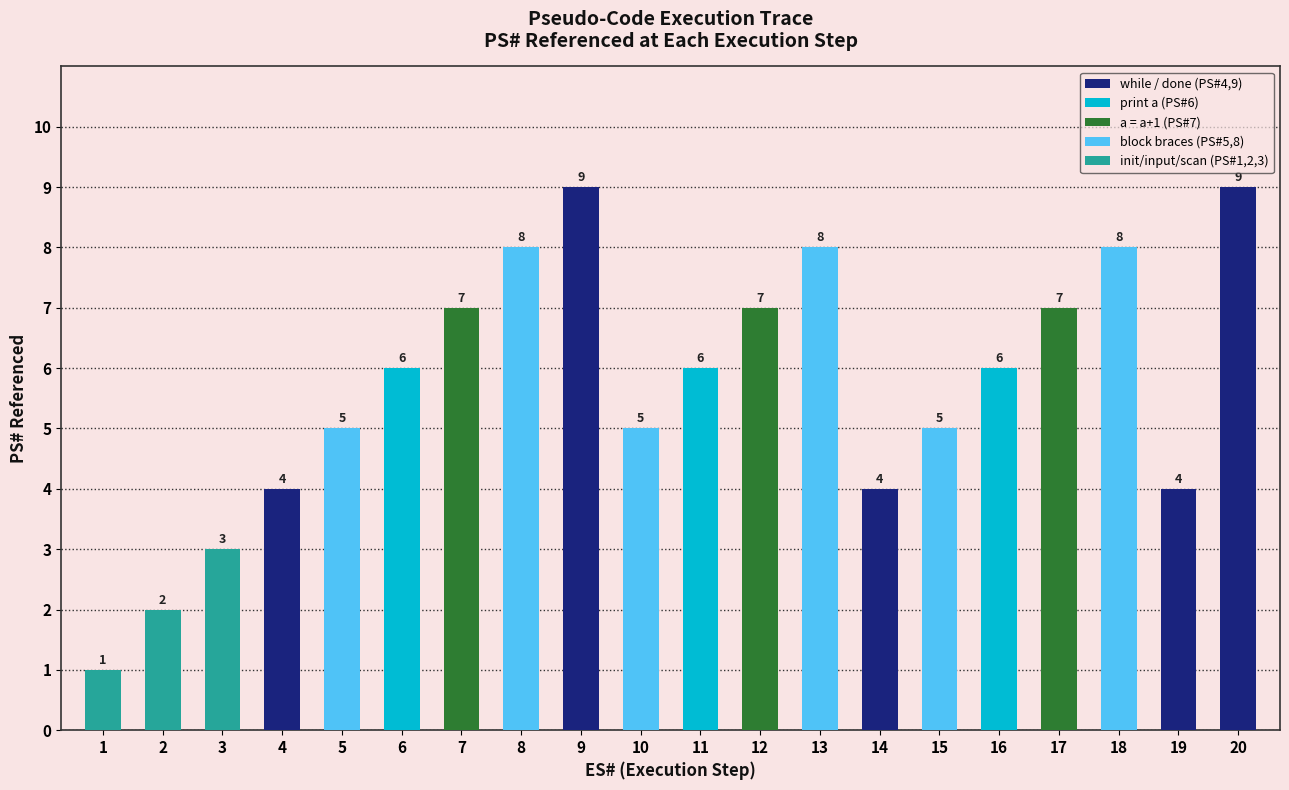

What is the value of the 9th bar from the left?

9